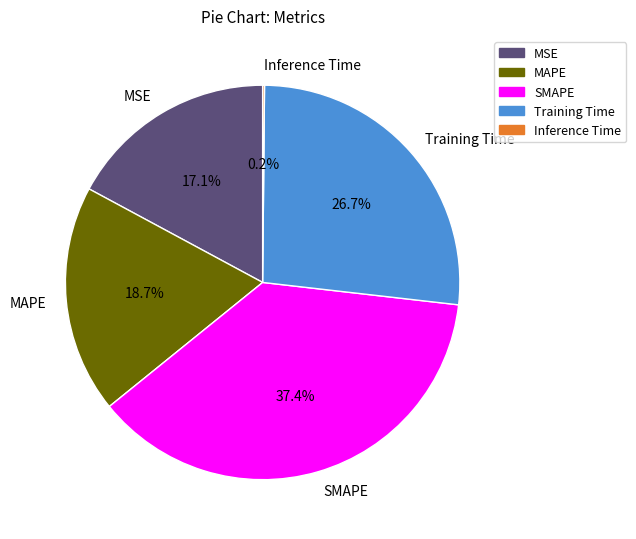

Is there any slice that represents more than half of the pie?

No